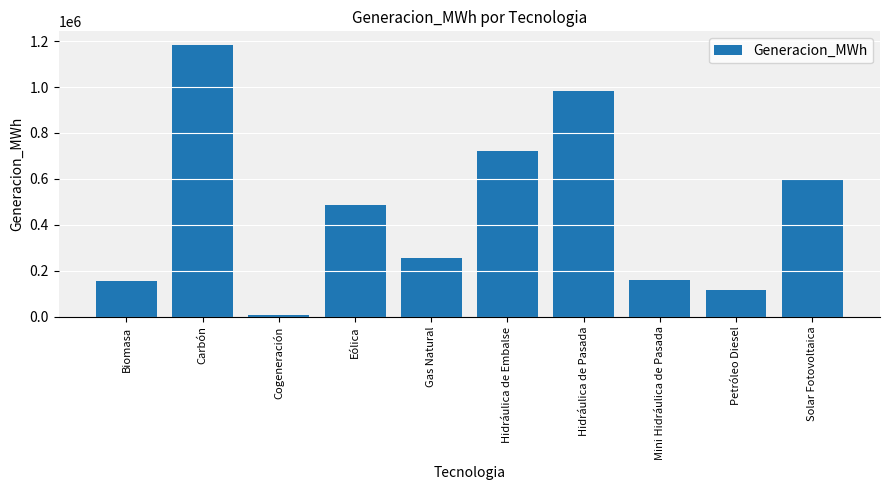

What is the value of the 8th bar from the left?

158727.4